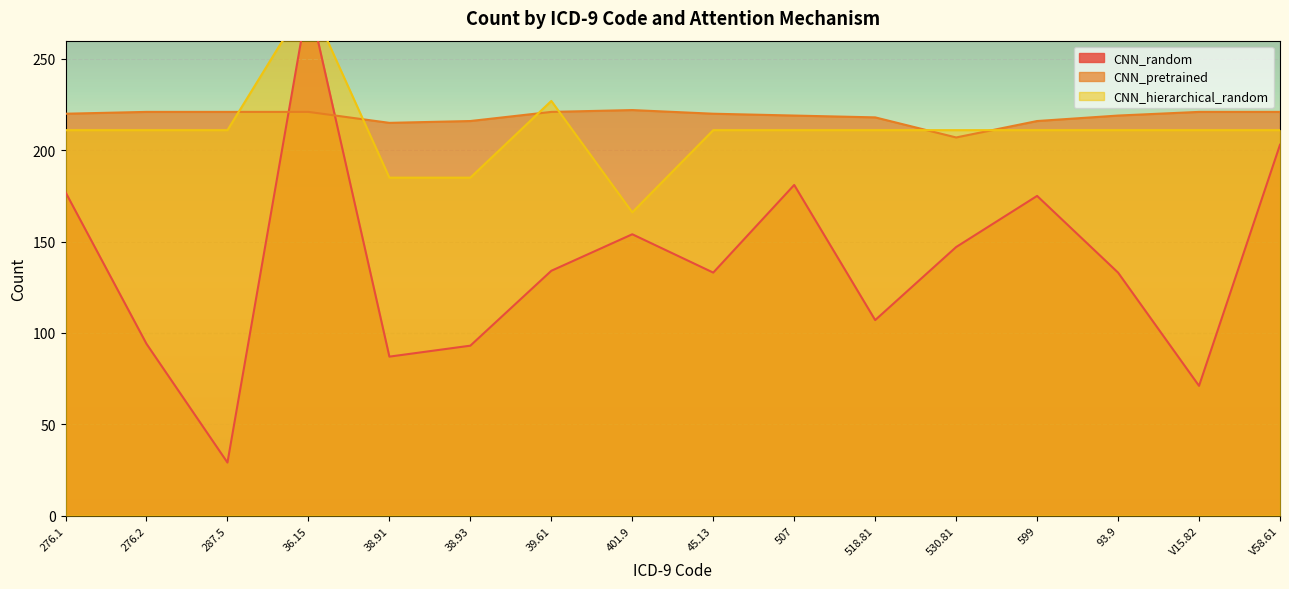

True or false: CNN_pretrained and CNN_hierarchical_random intersect in this chart.

True